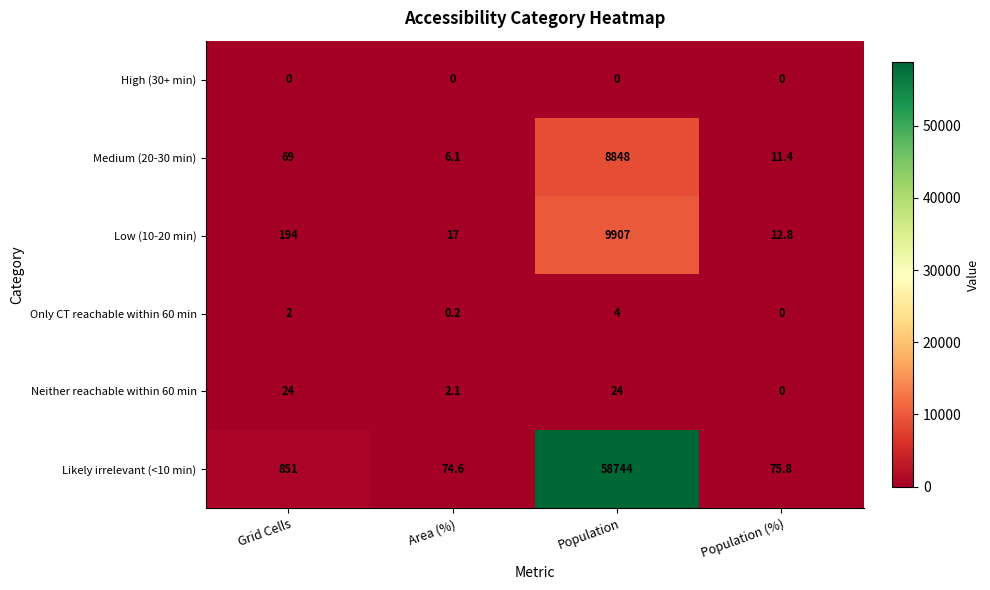

How many distinct data groups are displayed?

6